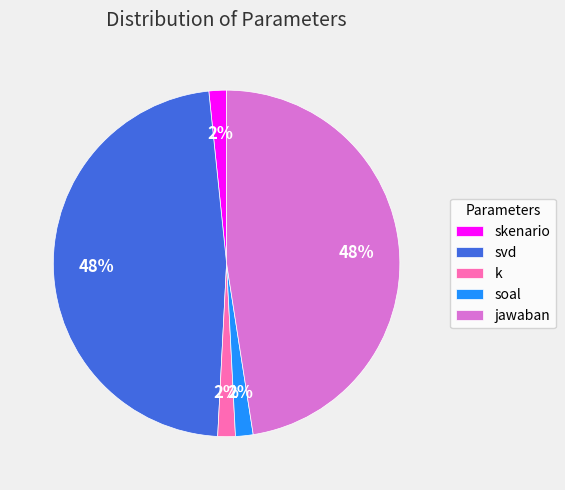

Is k the majority of the pie?

No